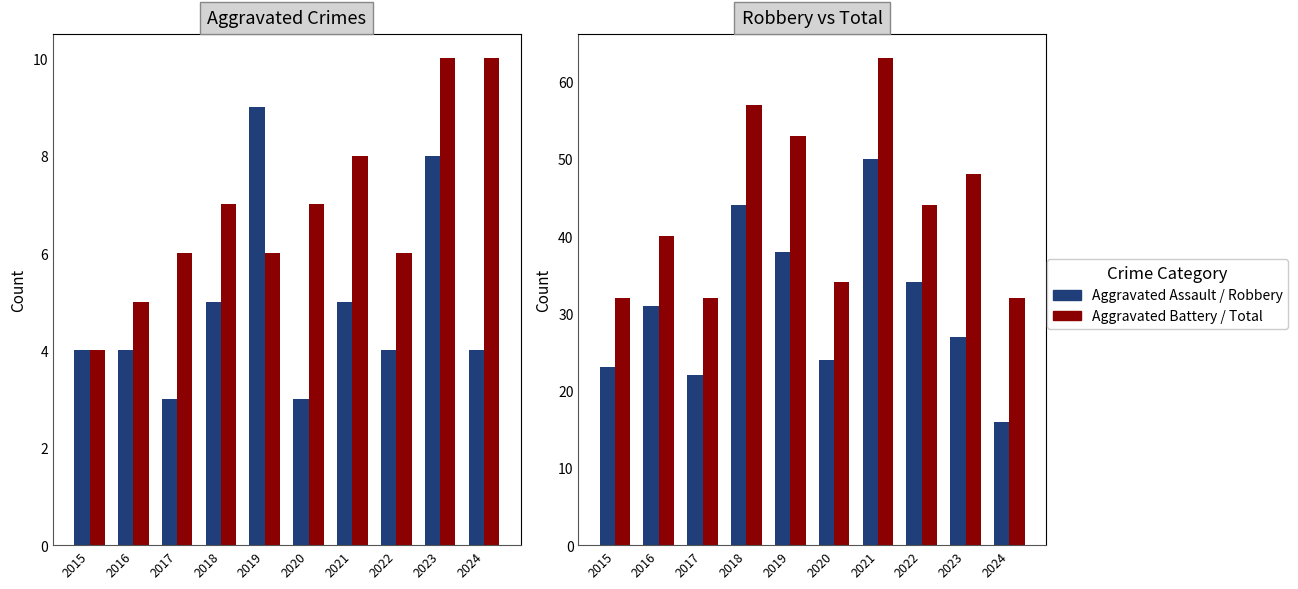

How many values in the Robbery series are below 31?

5